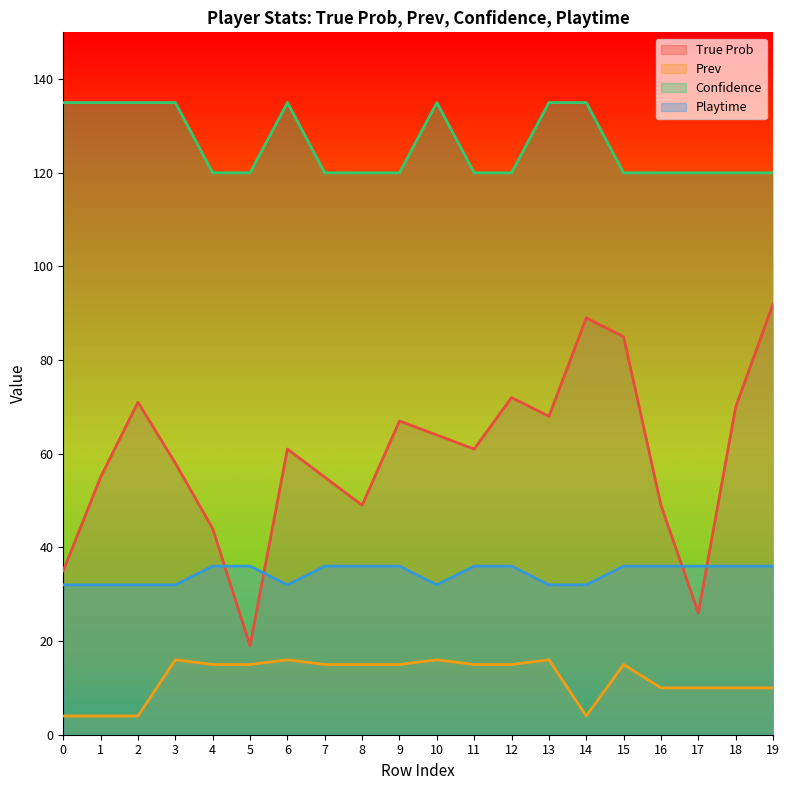

List the series in order of their overall mean, highest first.

Confidence, True Prob, Playtime, Prev